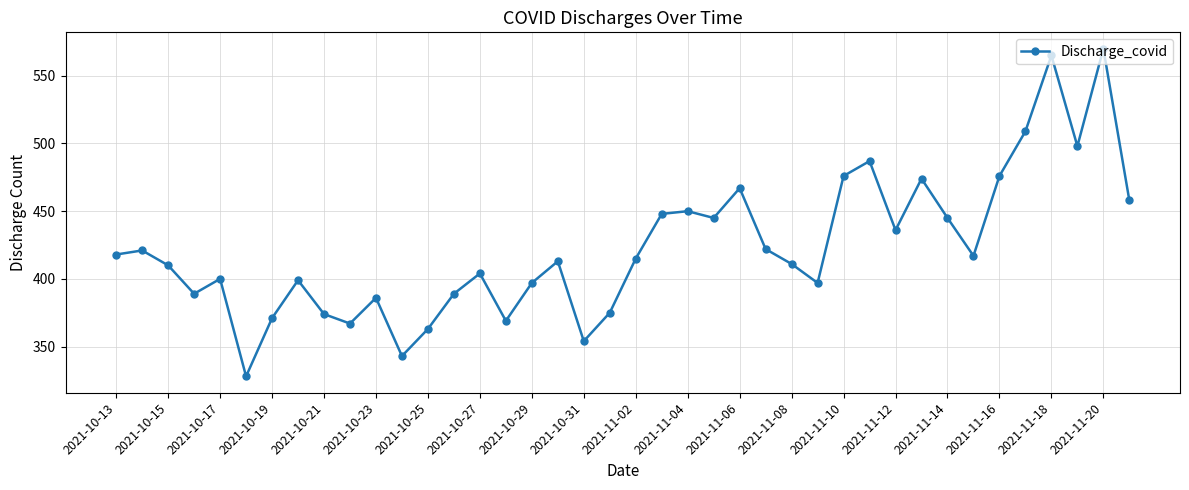

What is the maximum value shown in the chart?

570